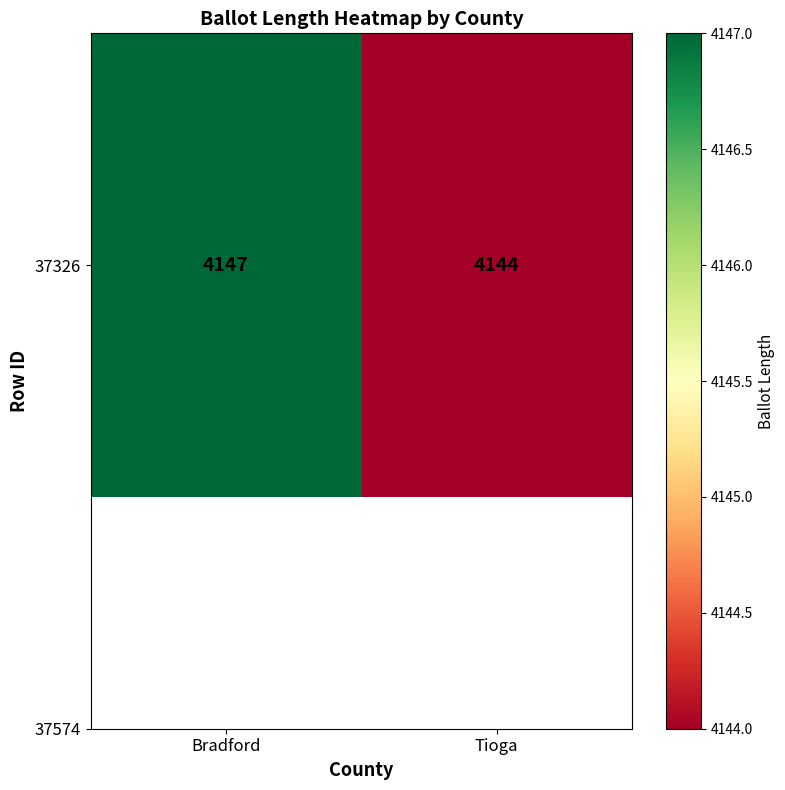

Rank the categories by value from highest to lowest.

Bradford, Tioga